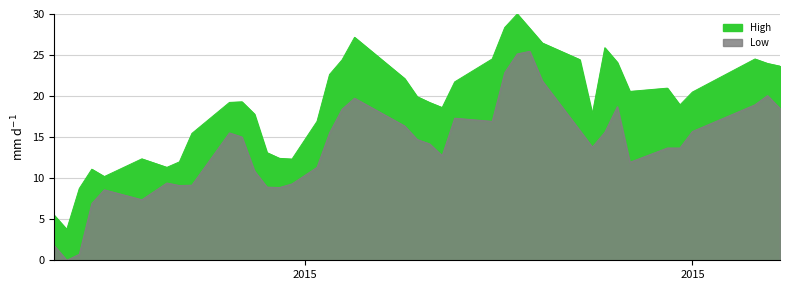

What is the difference between the maximum and minimum values in the Low series?

25.5